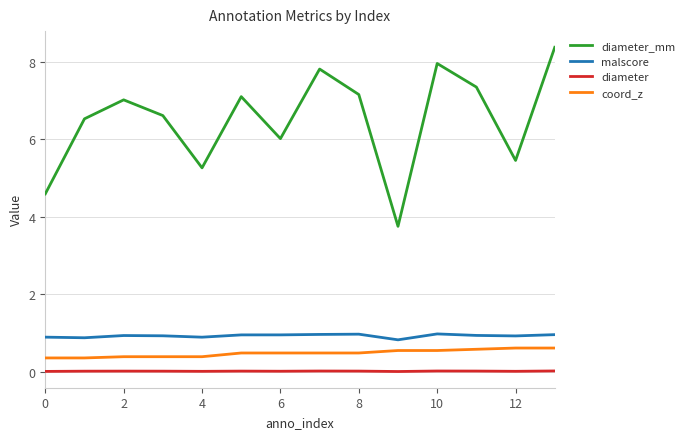

What is the maximum value shown in the chart?

8.4